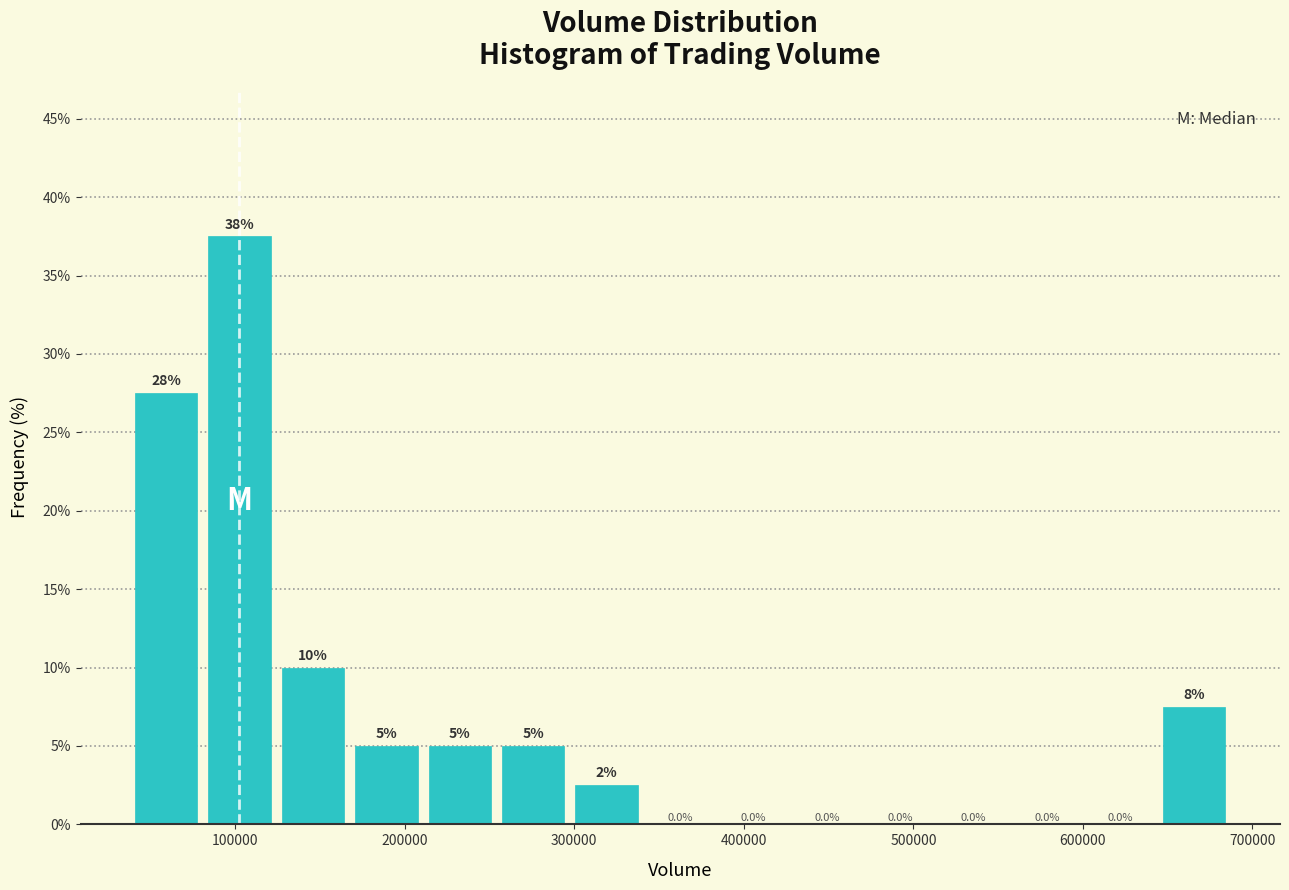

Which range on the x-axis has the tallest bar?

80000 to 120000